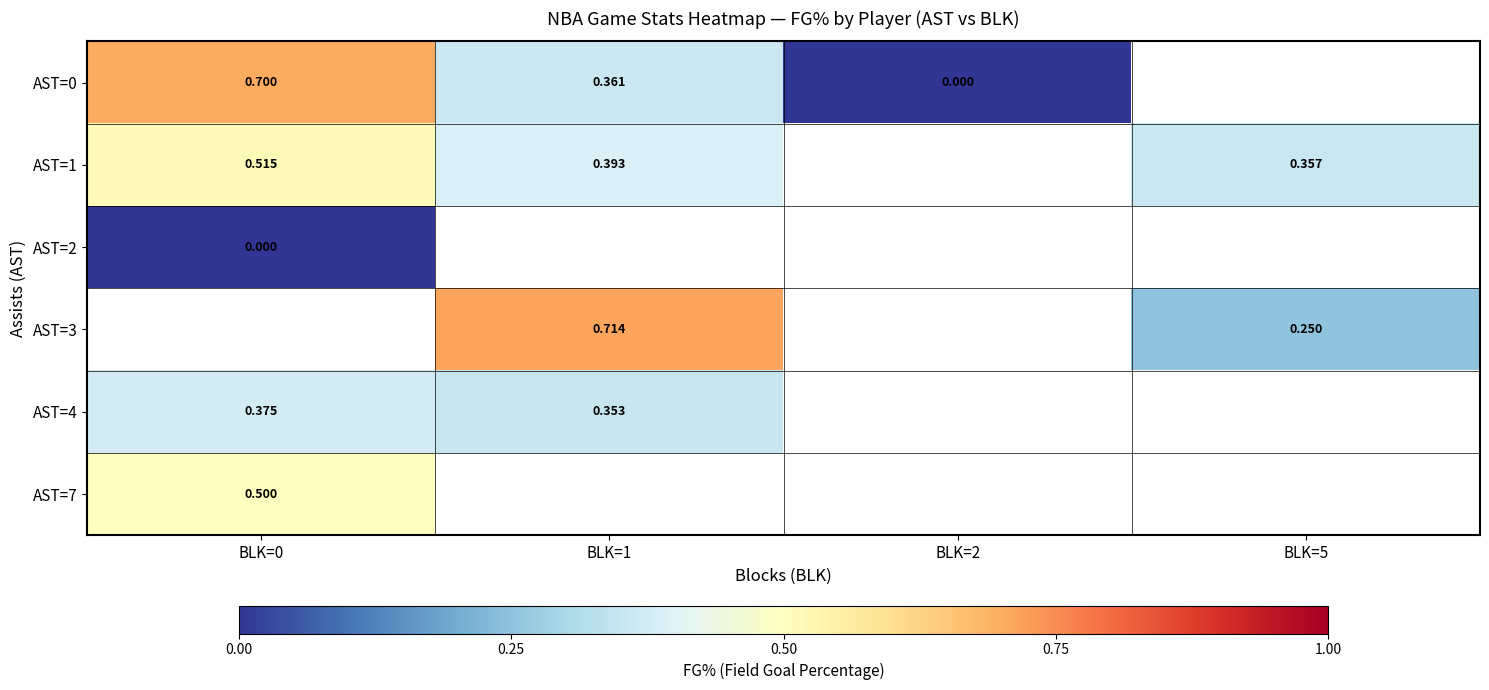

Between BLK=0 and BLK=5, which series saw the biggest shift?

AST=1